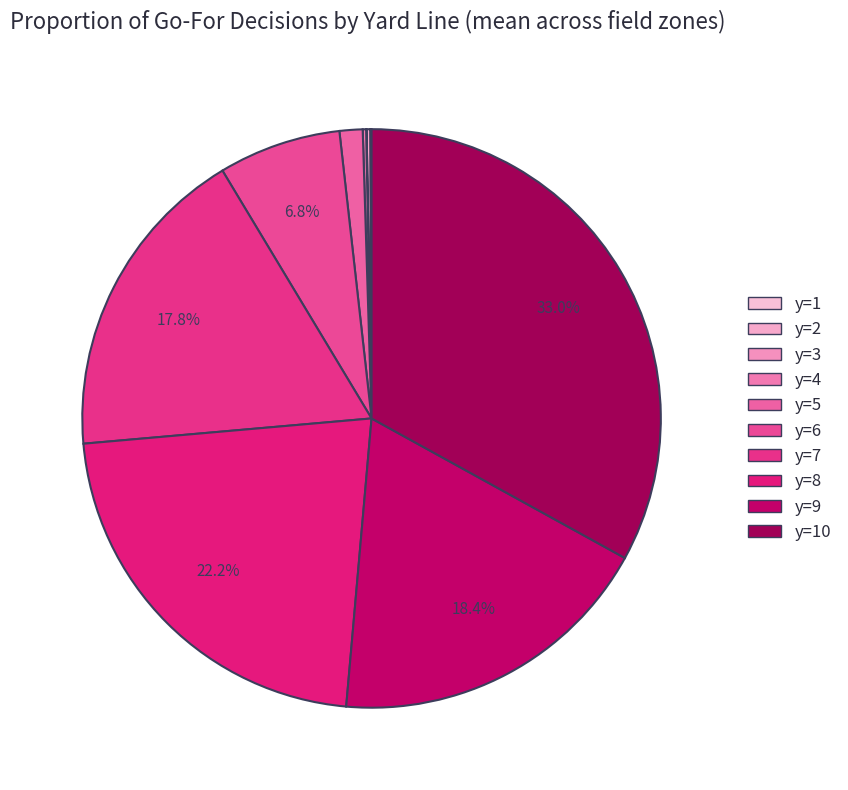

How many segments does this pie chart have?

10